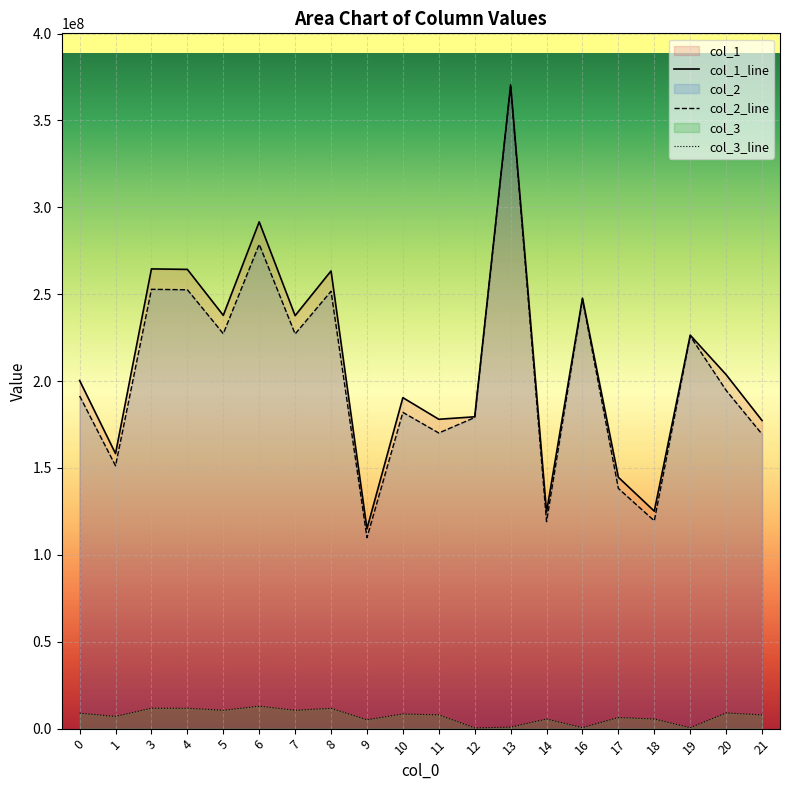

Which series has the largest range (max minus min)?

col_2_line